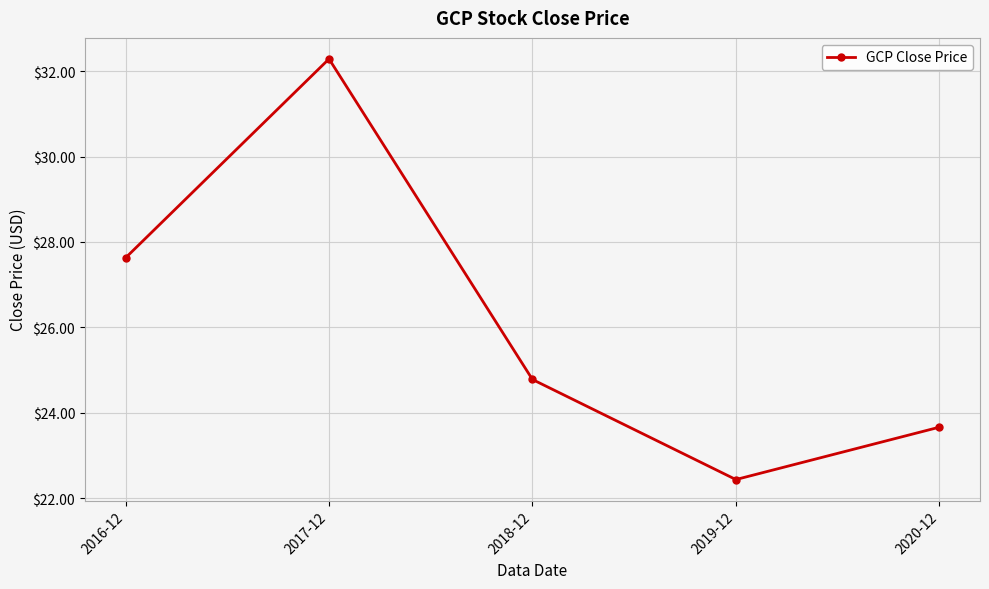

Approximately how many times larger is the value at 2019-12 compared to 2020-12?

0.9